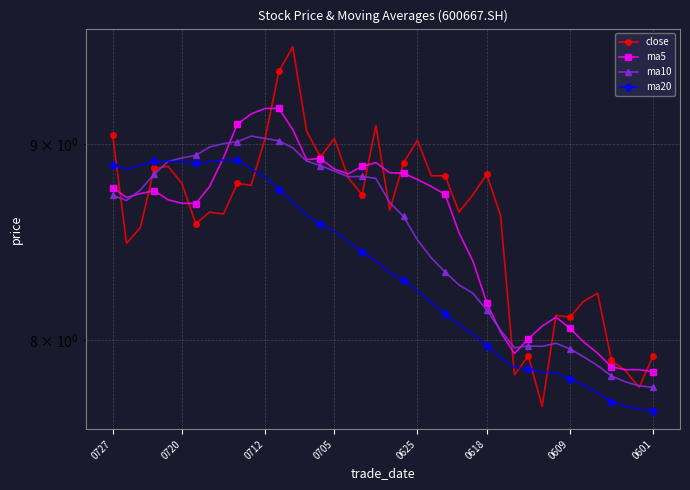

List the series in order of their peak value, lowest first.

ma20, ma10, ma5, close